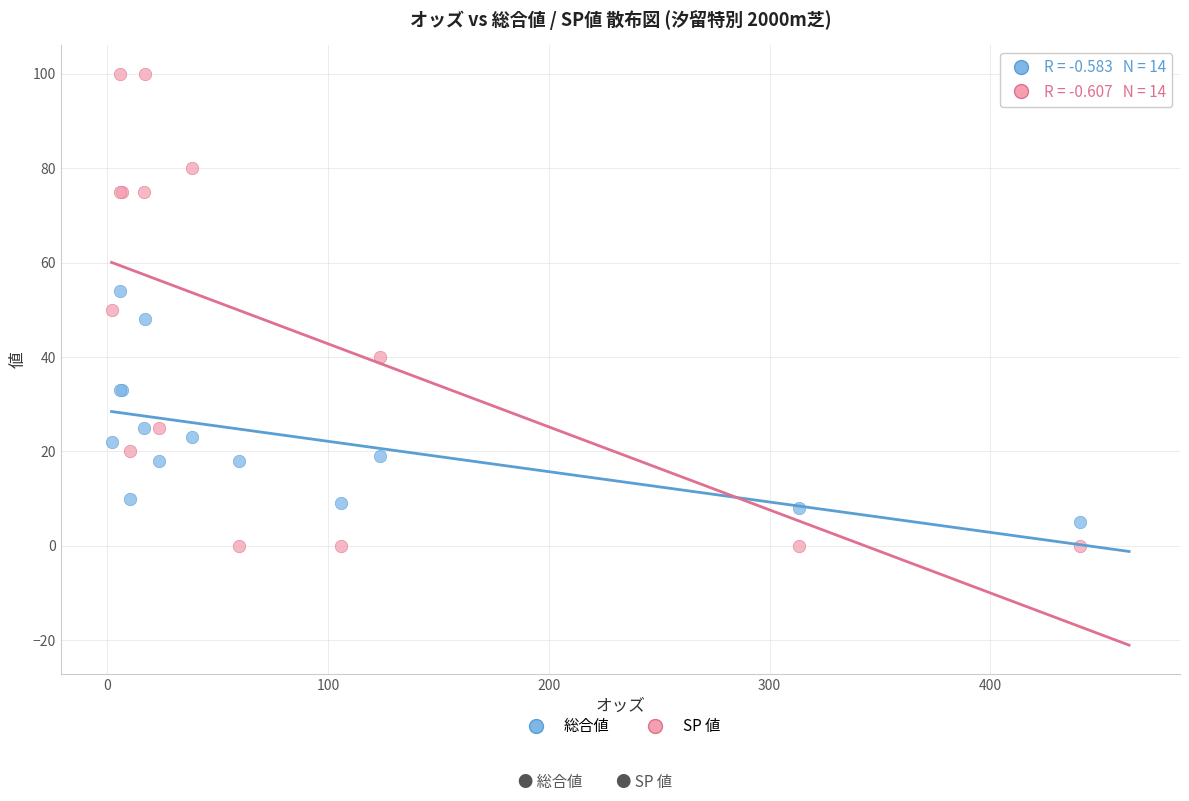

Which series has the largest Y range (max minus min)?

SP 値